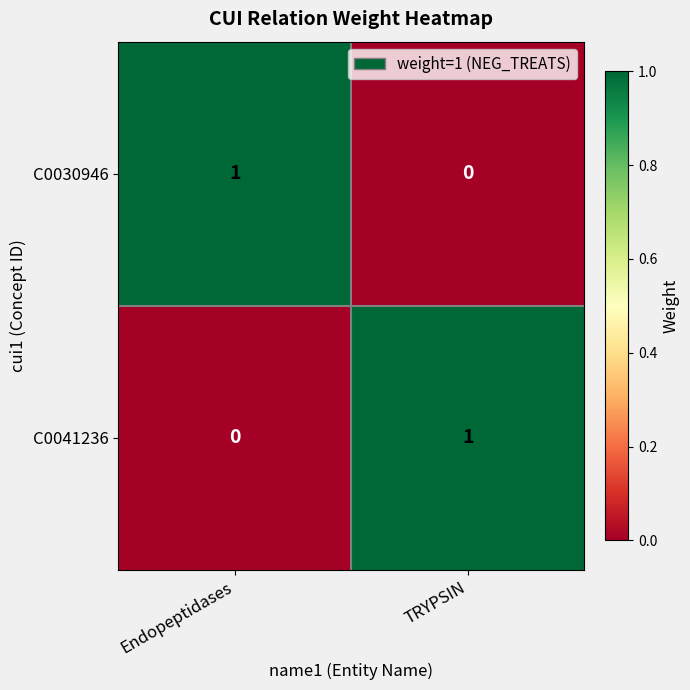

Is the value of C0030946 at TRYPSIN greater than the value of C0041236 at TRYPSIN?

No